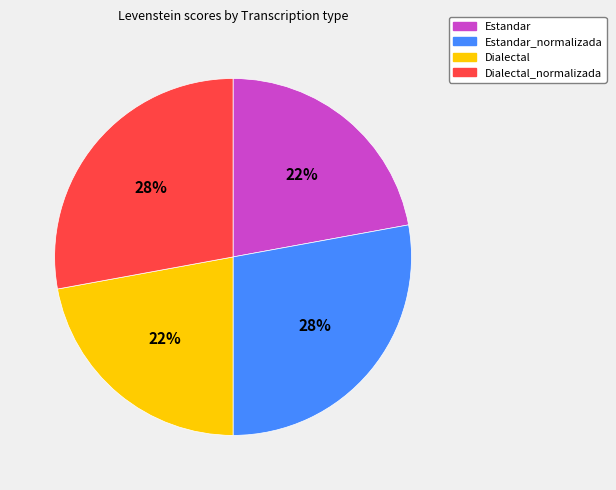

Between Dialectal_normalizada and Dialectal, which is larger?

Dialectal_normalizada